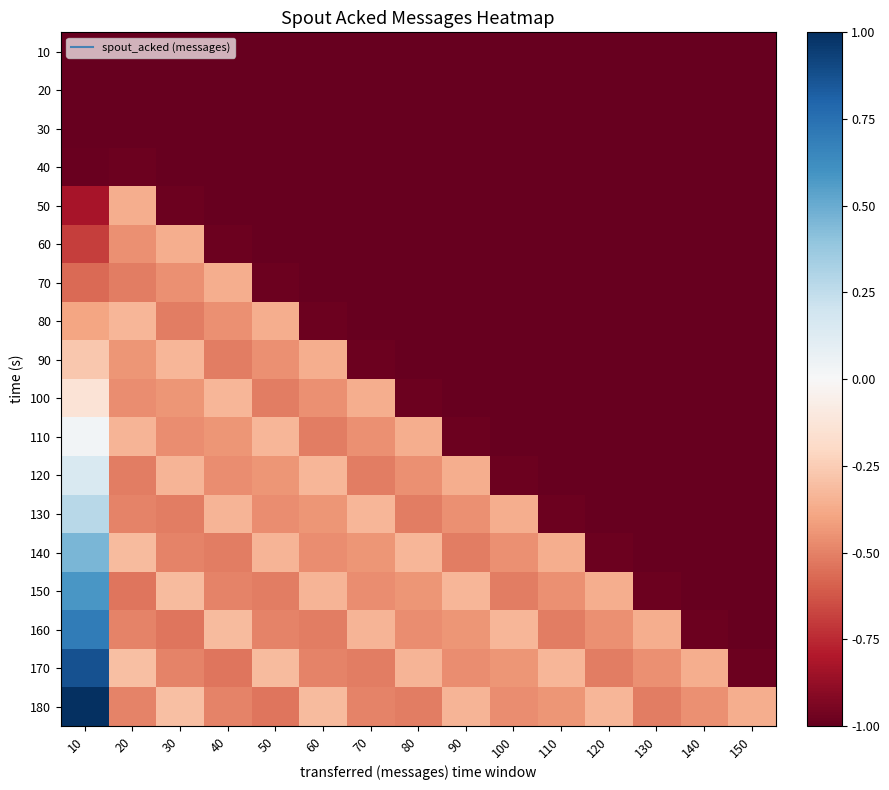

What is the total value across all series at 100?

-14.6